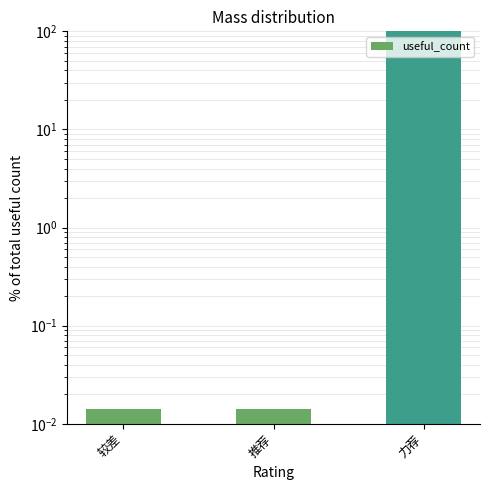

What is the maximum value shown in the chart?

100.0